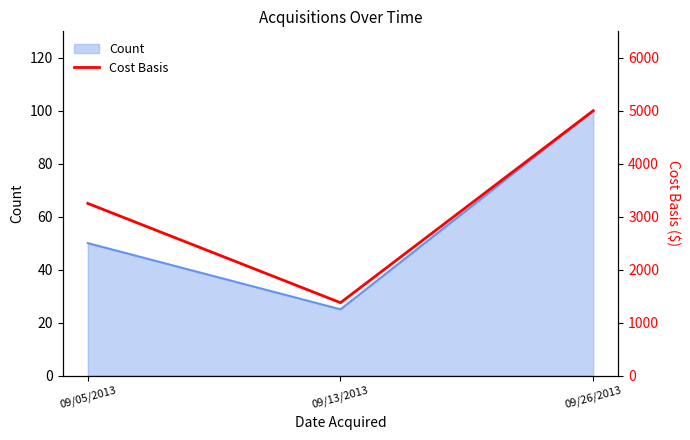

What position from the left is 09/26/2013?

3